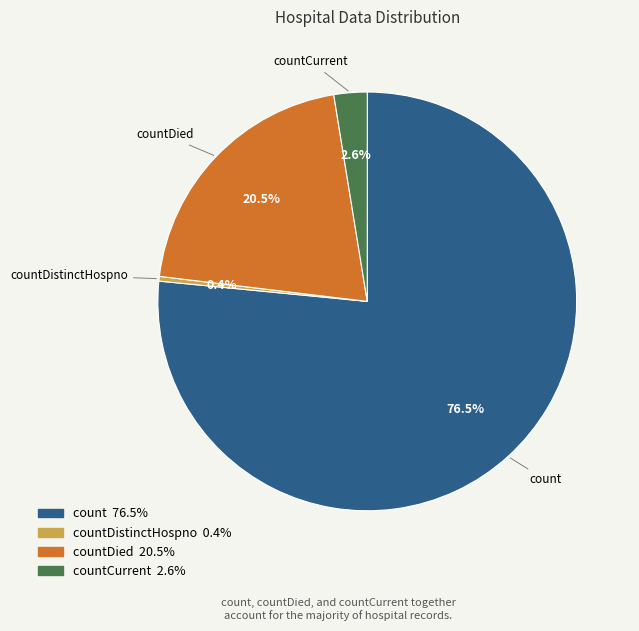

What is the ratio of the value at countCurrent to the value at countDistinctHospno?

7.0